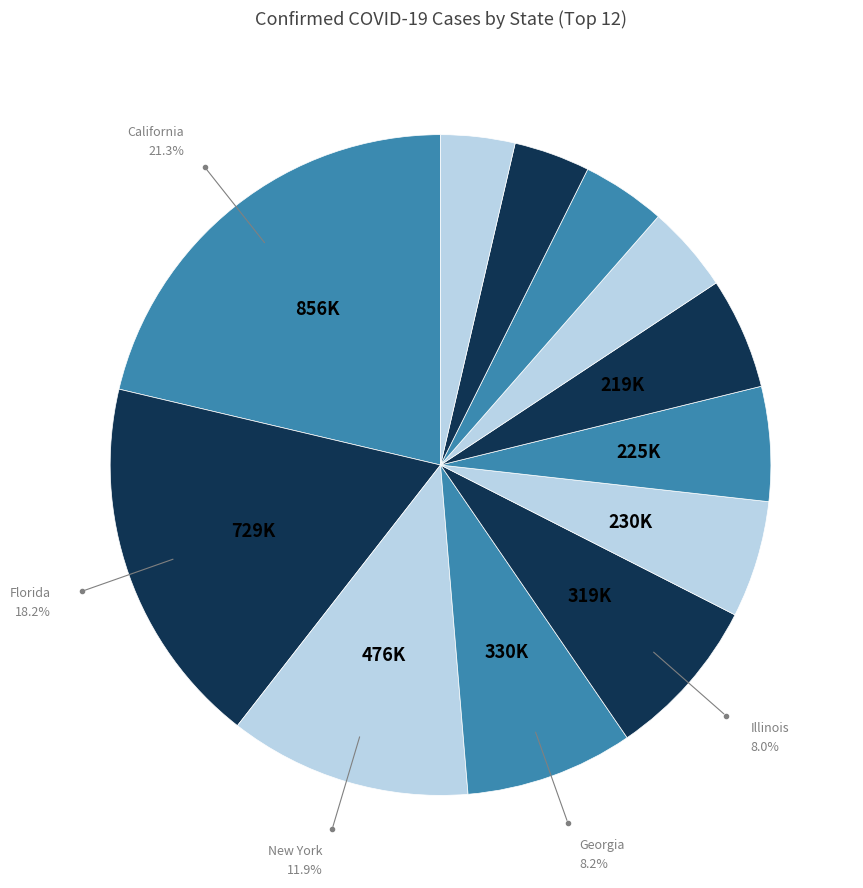

Rank the categories by value from highest to lowest.

California, Florida, New York, Georgia, Illinois, North Carolina, Arizona, New Jersey, Louisiana, Alabama, Michigan, Missouri